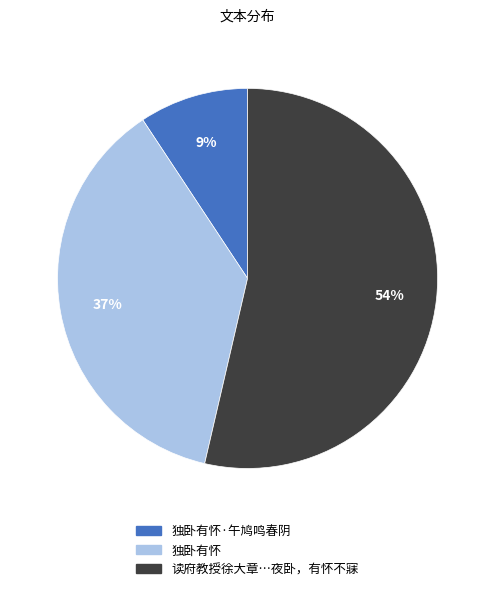

Combined, do 独卧有怀 and 读府教授徐大章…夜卧，有怀不寐 account for over 50%?

Yes